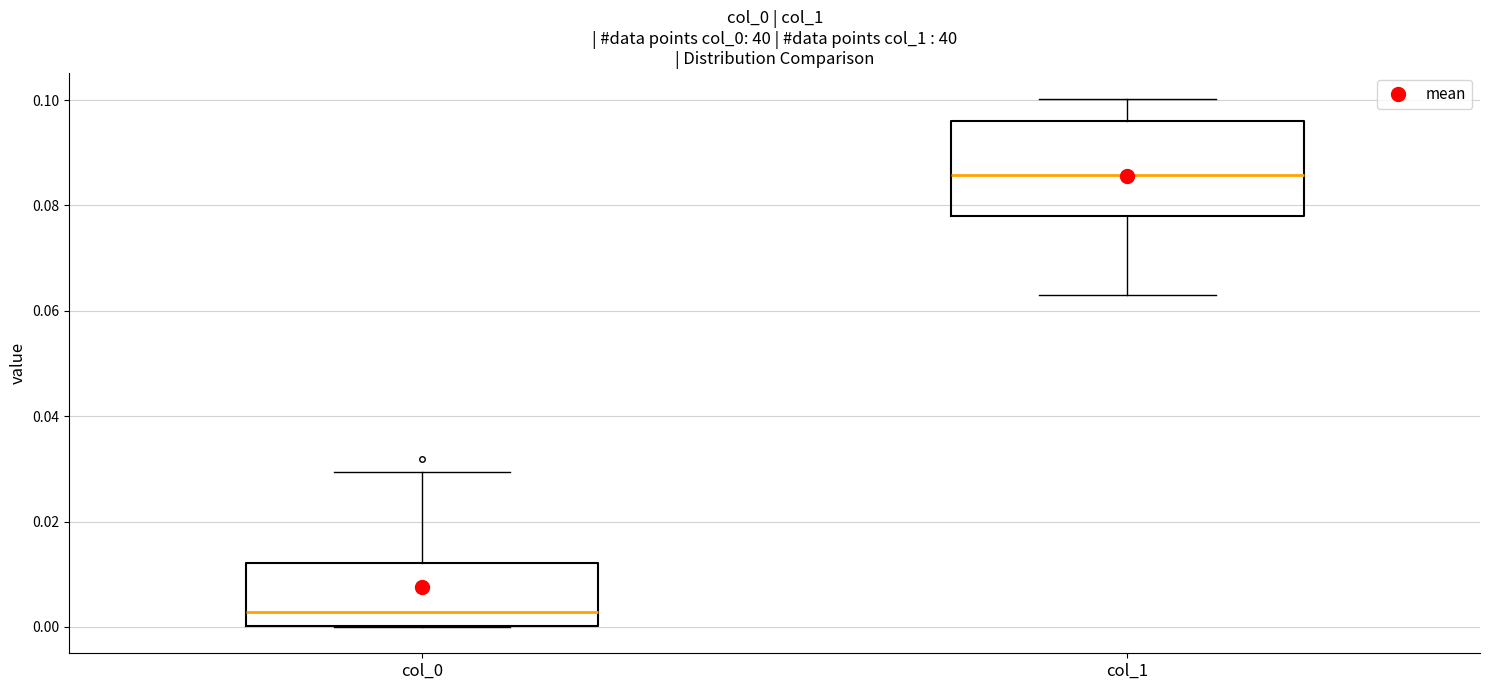

Reading left to right, read every box against the y-axis: the position of its median line, the range the box covers, and the ends of its whiskers. The values are not printed on the chart, so give them approximately, as read against the axis.

col_0: median 0.002, box 0.000 to 0.012, whiskers 0.000 to 0.030
col_1: median 0.086, box 0.078 to 0.096, whiskers 0.062 to 0.100